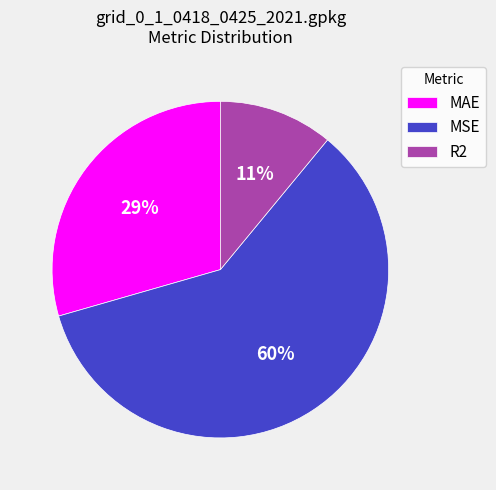

The MSE slice represents 60% of the pie. True or false?

True